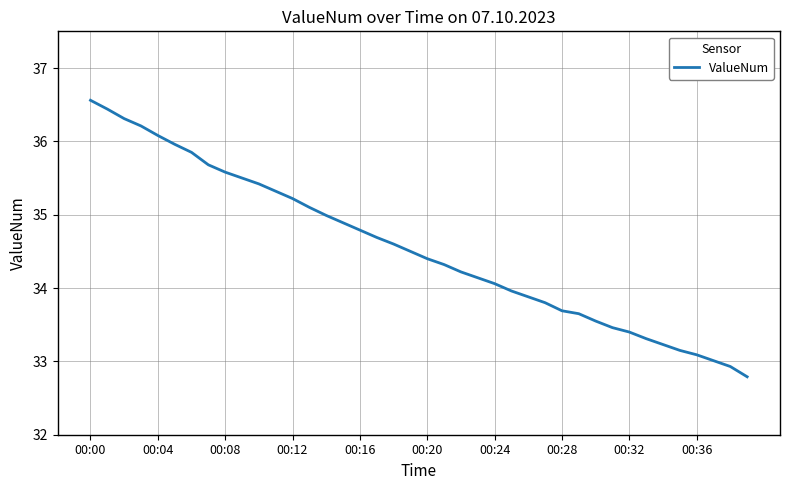

What is the difference between the maximum and minimum values?

3.8